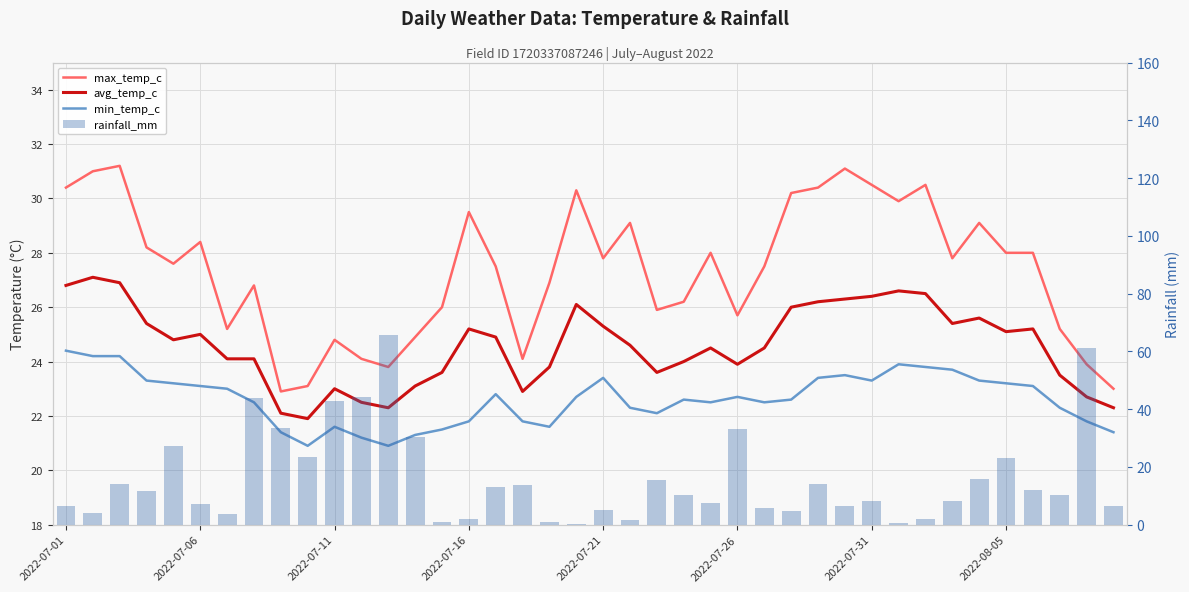

What are all the series names shown in the legend?

max_temp_c, avg_temp_c, min_temp_c, rainfall_mm